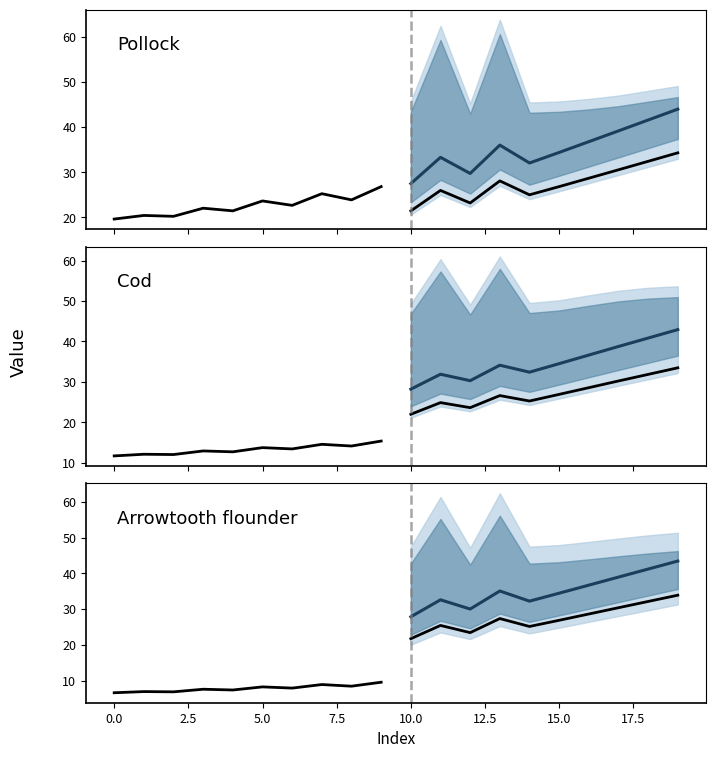

Is this an area chart (filled region under the line)?

No